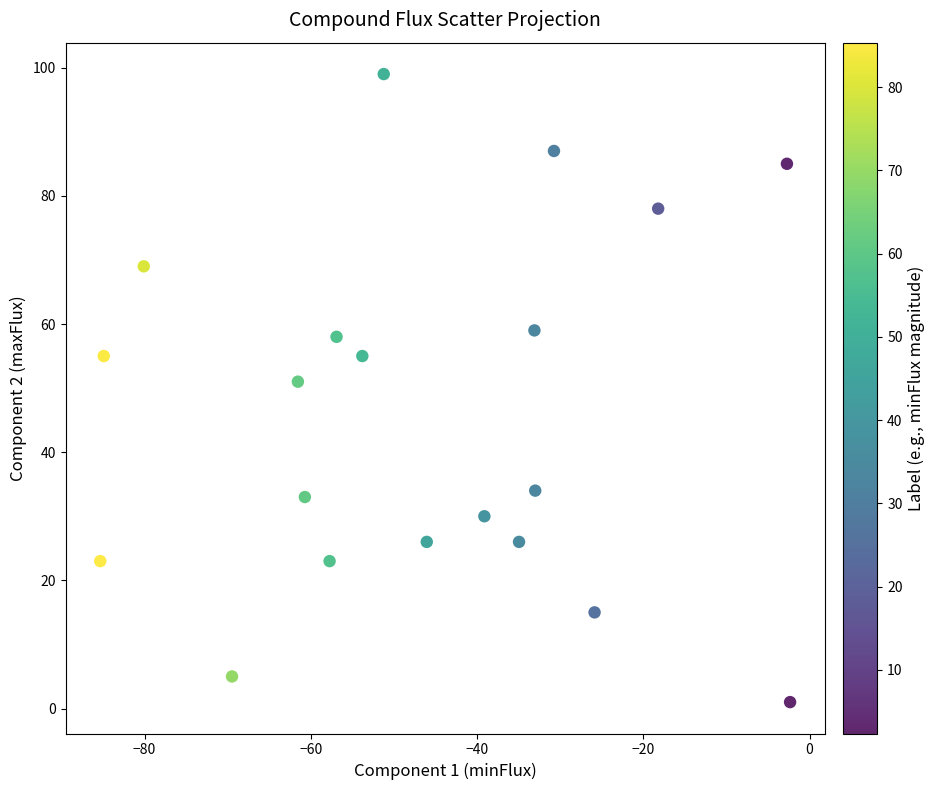

What is the range of Y values (max minus min)?

98